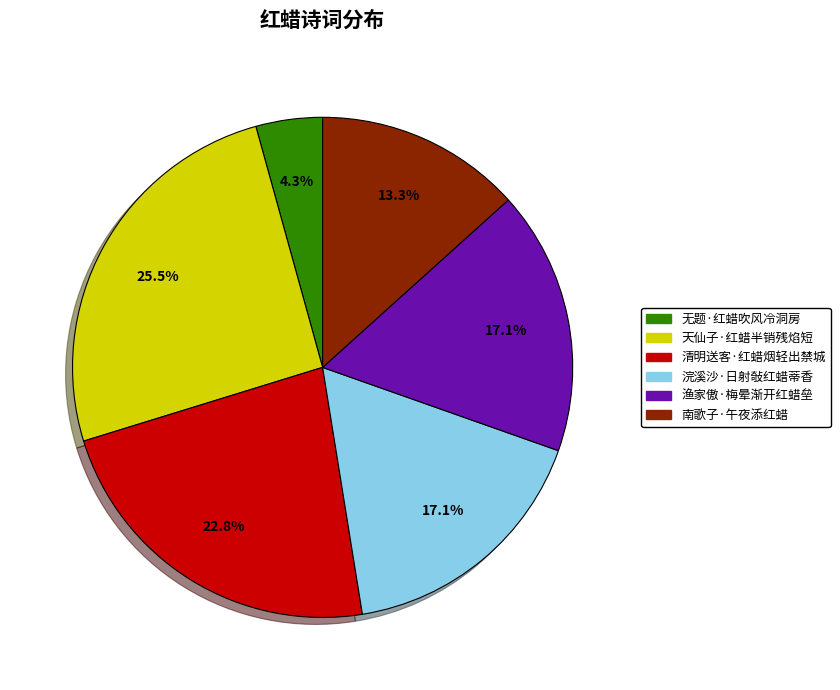

The 渔家傲·梅晕渐开红蜡垒 slice represents 30% of the pie. True or false?

False